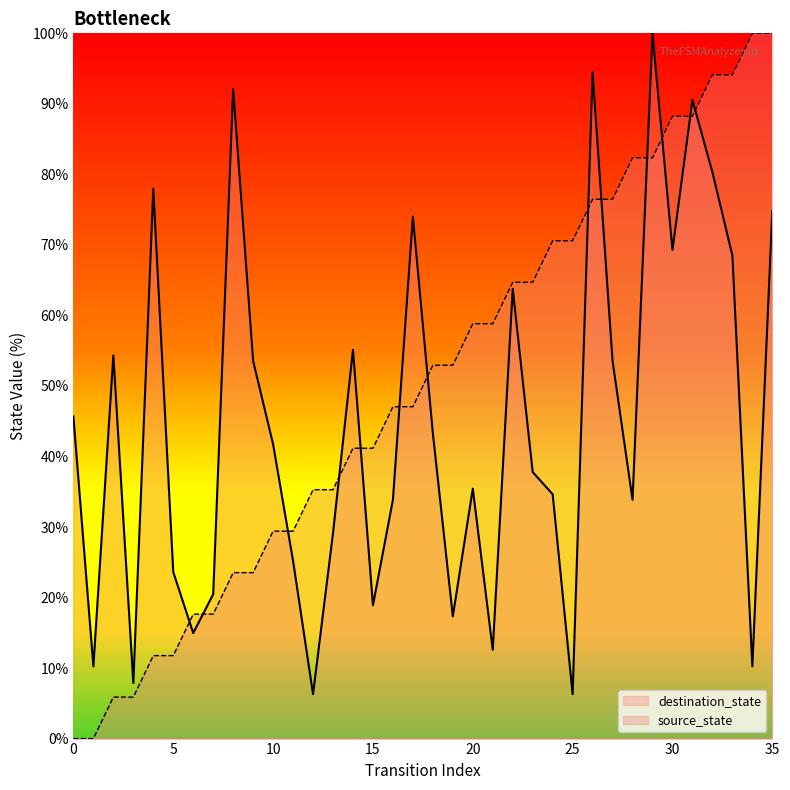

At how many categories does at least one series exceed 3?

36